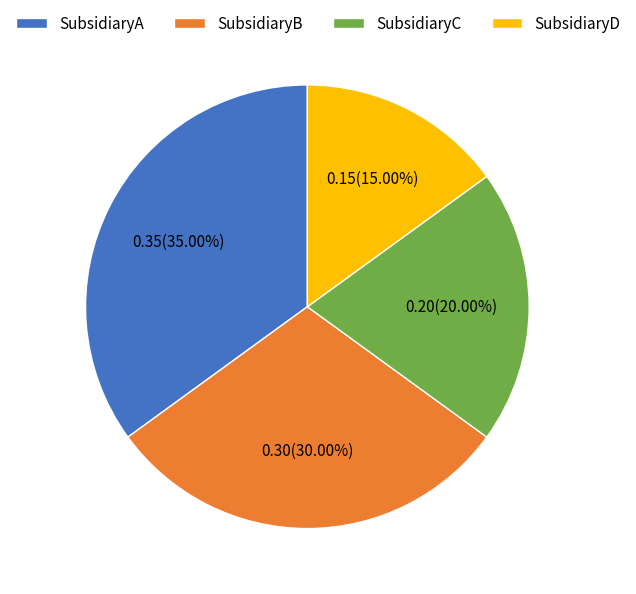

Is it true that SubsidiaryB is 23% of the pie?

False